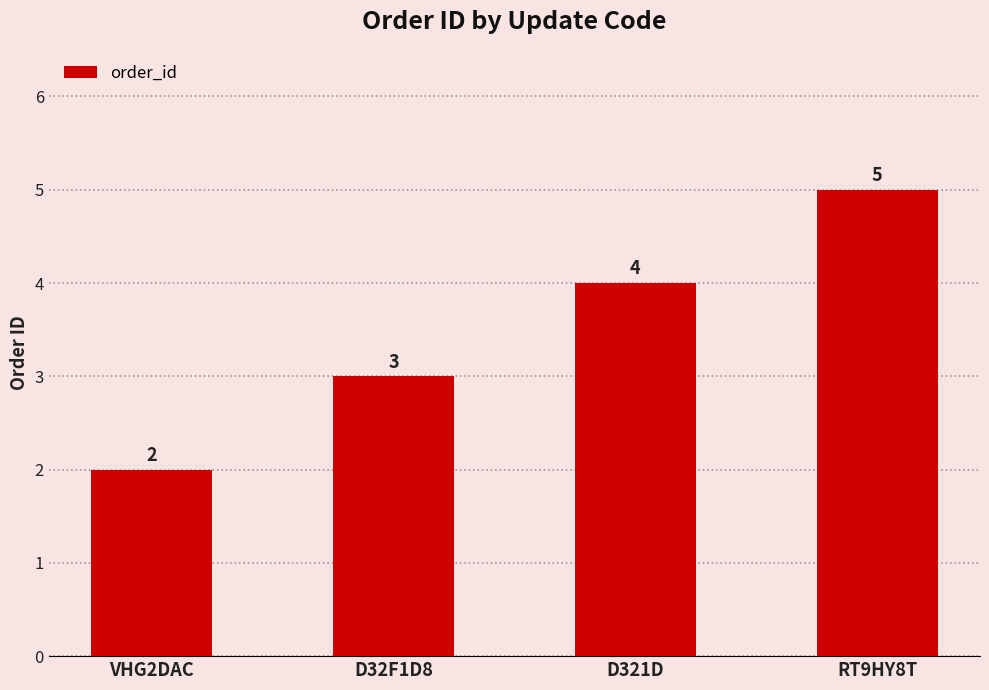

Reading left to right, what are all the values shown in this chart?

2	3	4	5